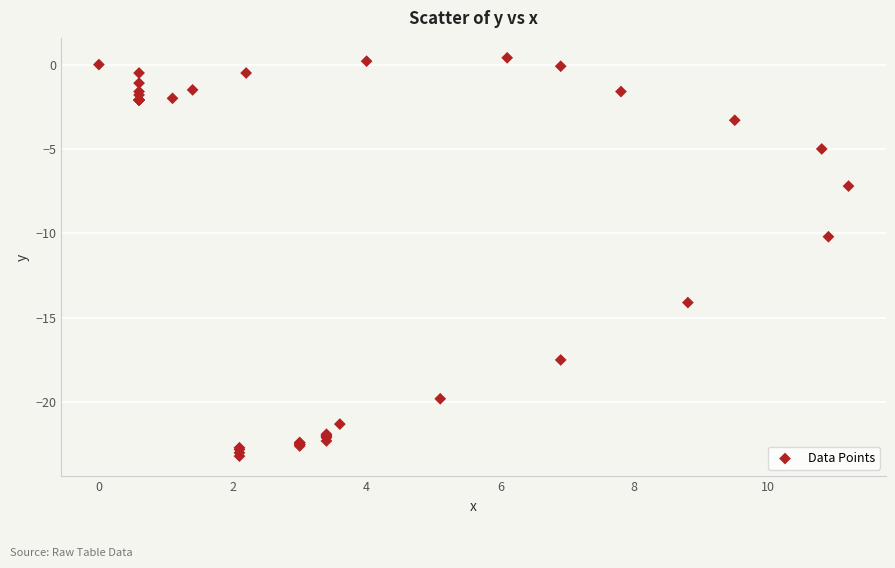

What Y value in the scatter plot is closest to -11?

-10.2